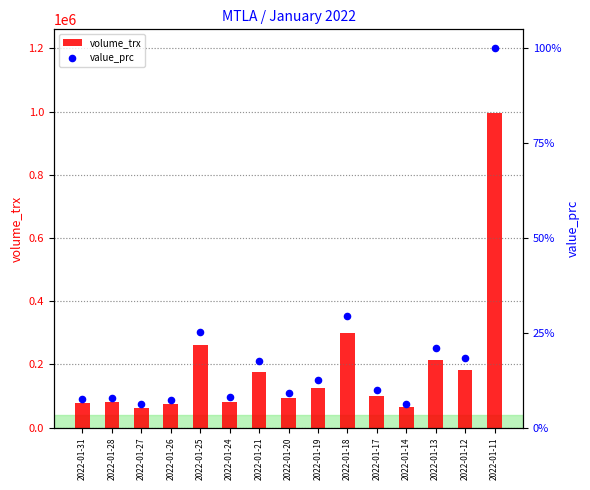

Which series contains the lowest Y value?

volume_trx